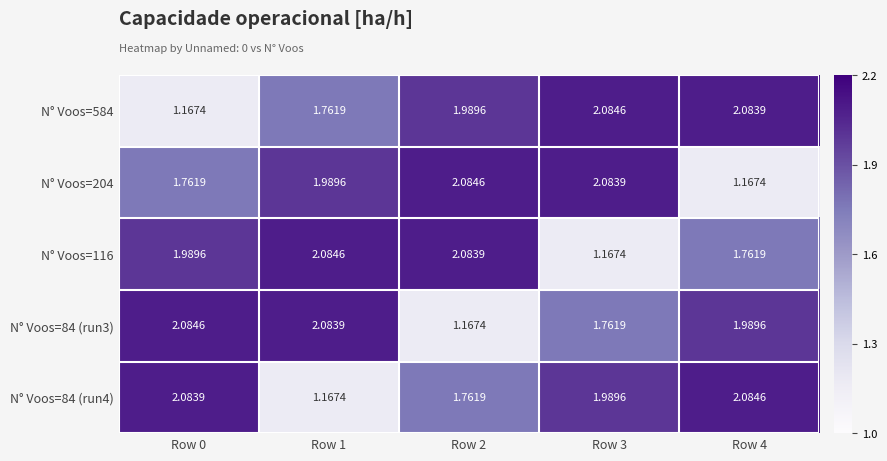

What is the difference between the highest and lowest values at Row 4?

0.9